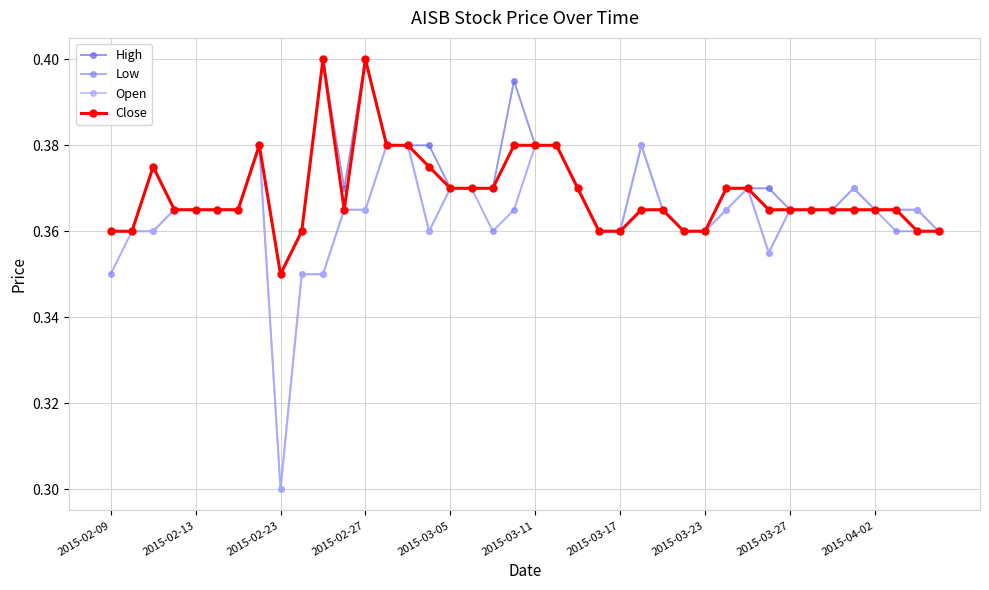

How many Low values are between 0 and 1?

40